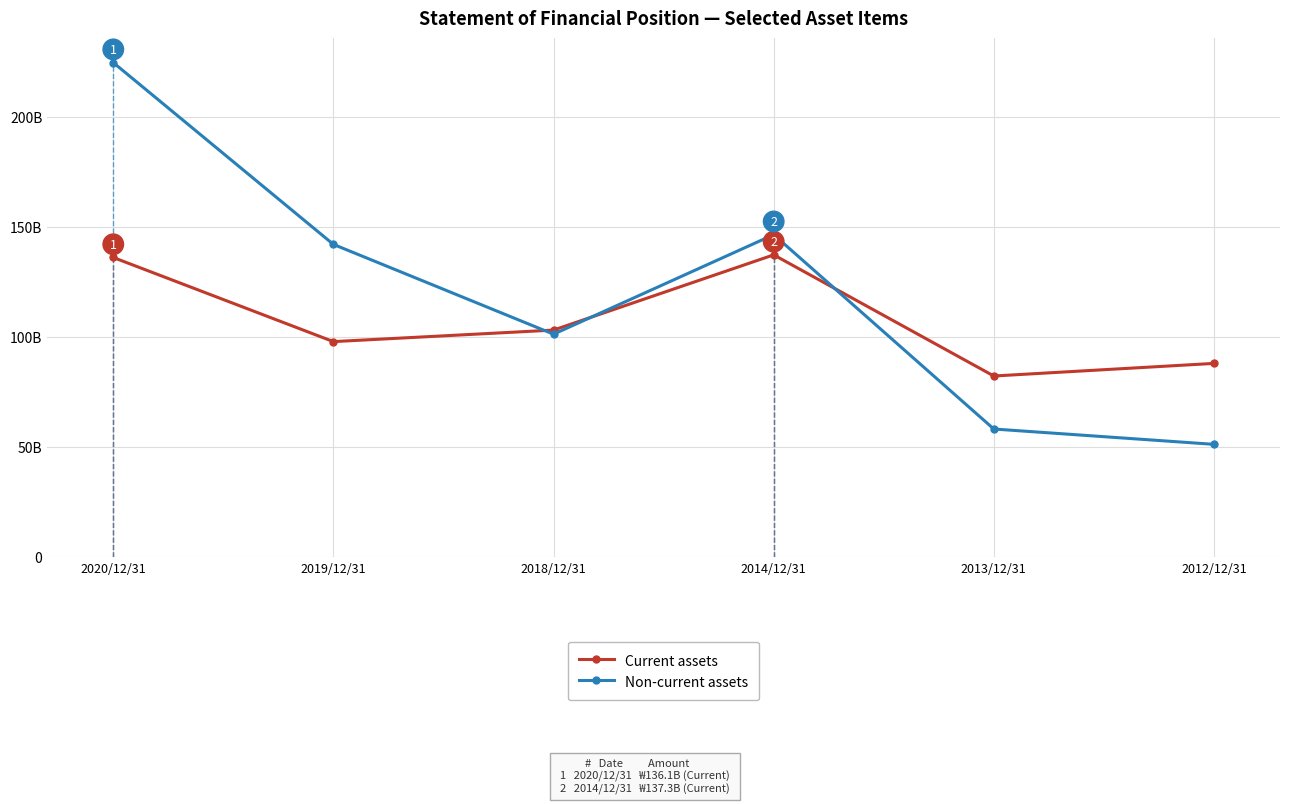

What is the average value of the Non-current assets series?

120641090002